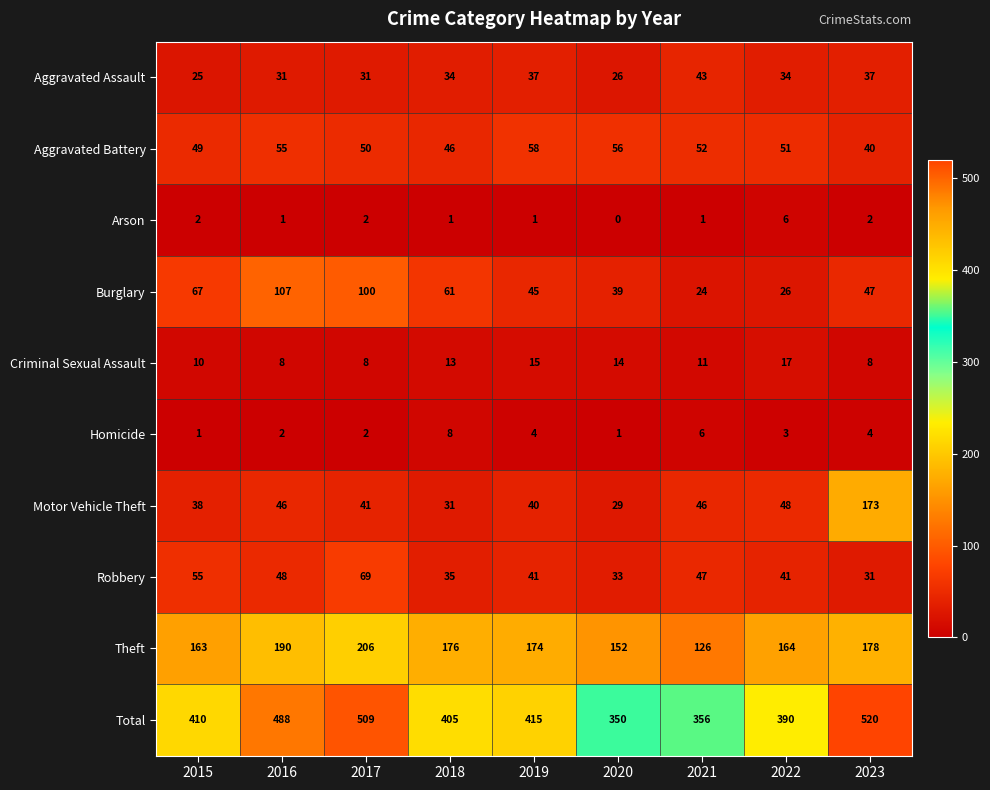

Which series changed the most between 2021 and 2022?

Theft